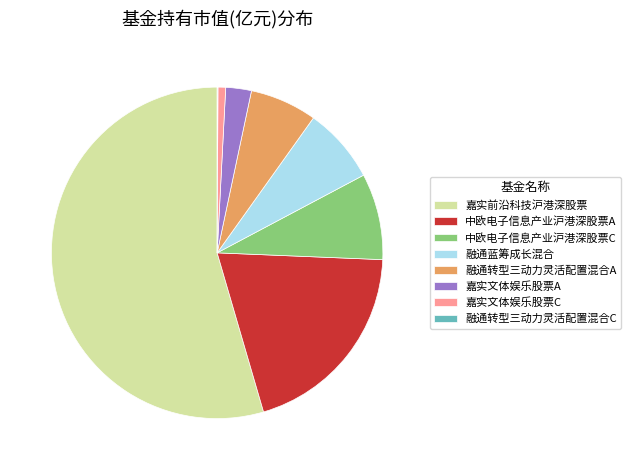

Which slice is the largest?

嘉实前沿科技沪港深股票